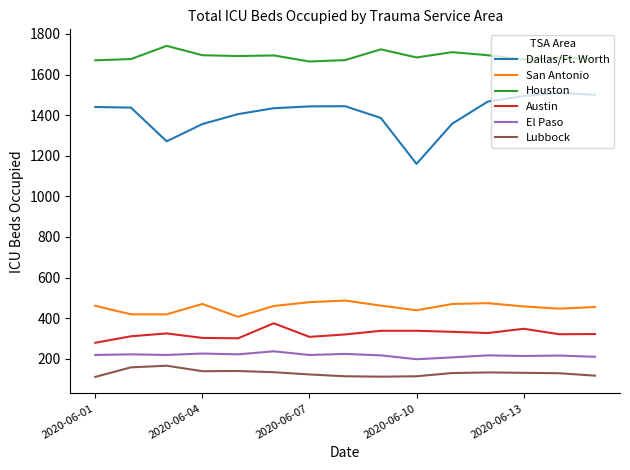

What is the average value of the Dallas/Ft. Worth series?

1407